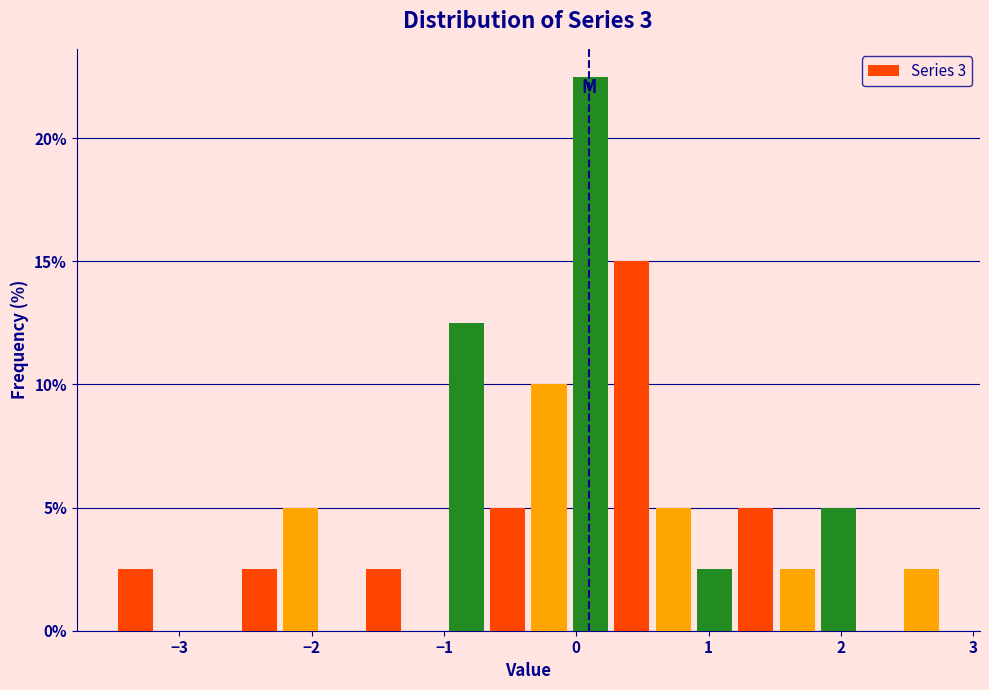

Around what value on the x-axis is the tallest bar? Give the approximate position of its centre, as read against the axis.

0.1